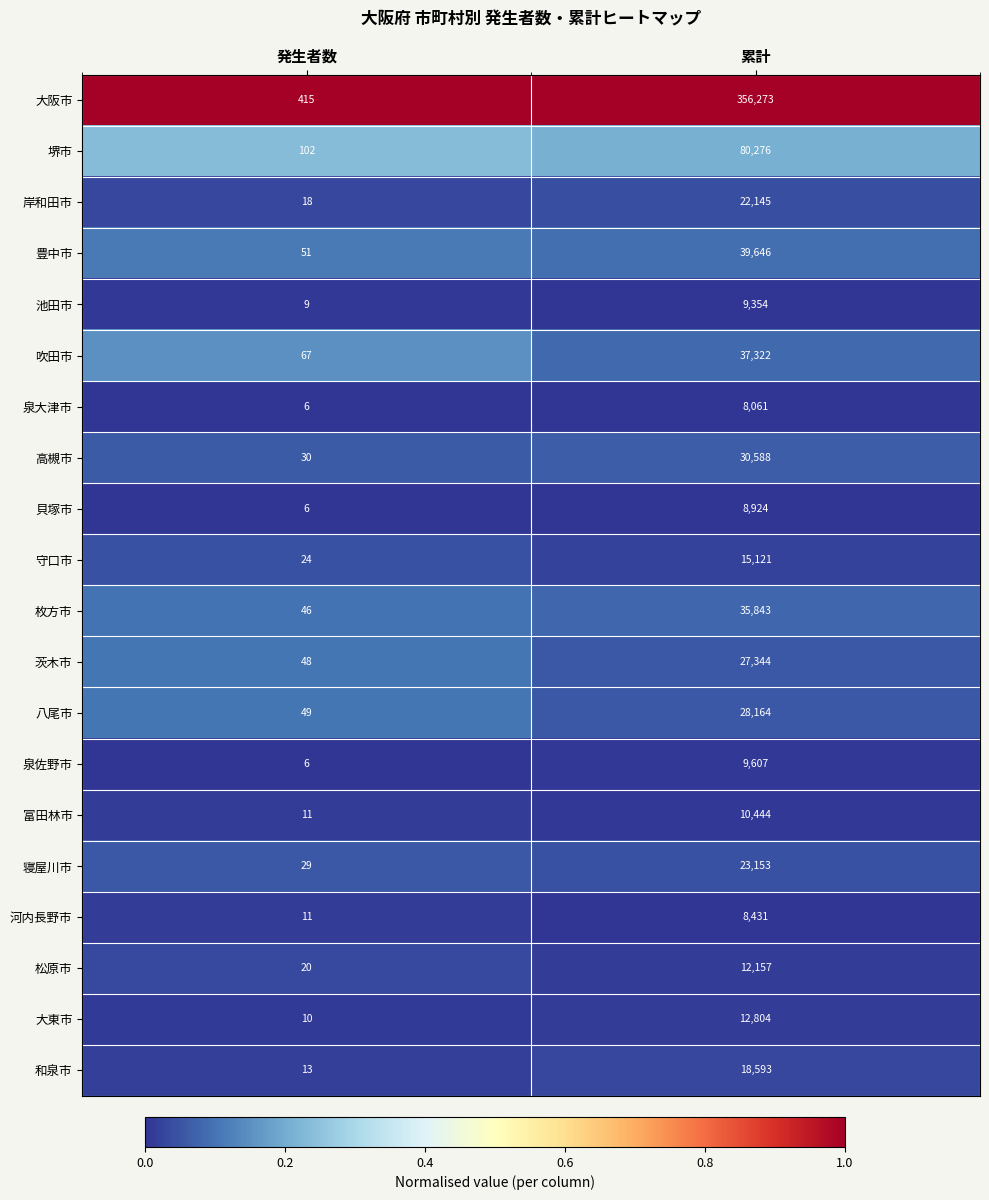

What is the total value across all series at 累計?

794250